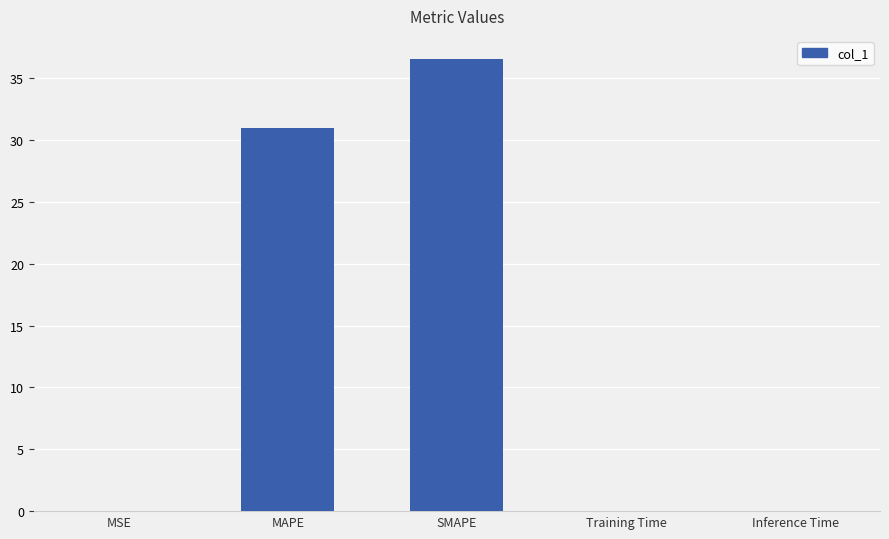

At which category does the chart reach its peak across all series?

SMAPE